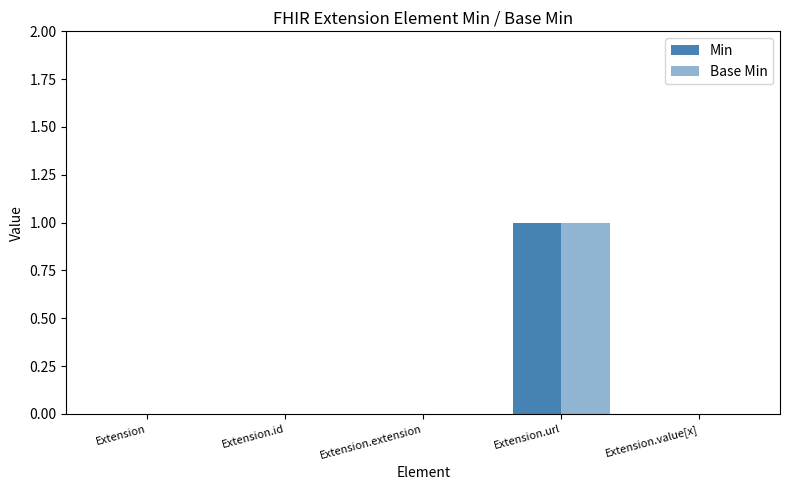

Which series has the widest spread of values?

Min